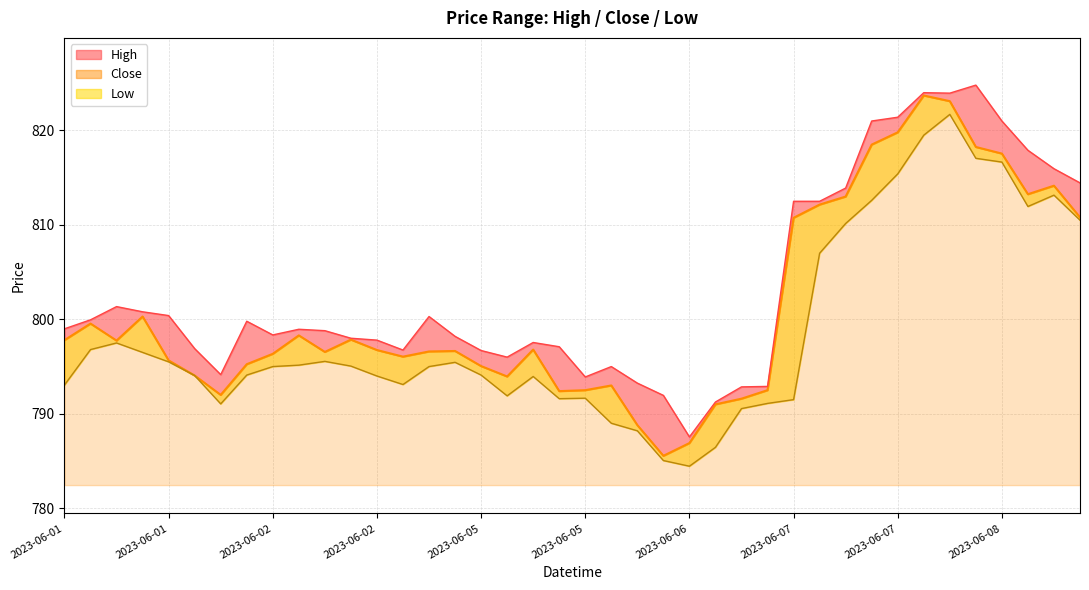

What is the value of the High point at the 9th from the left?

798.4